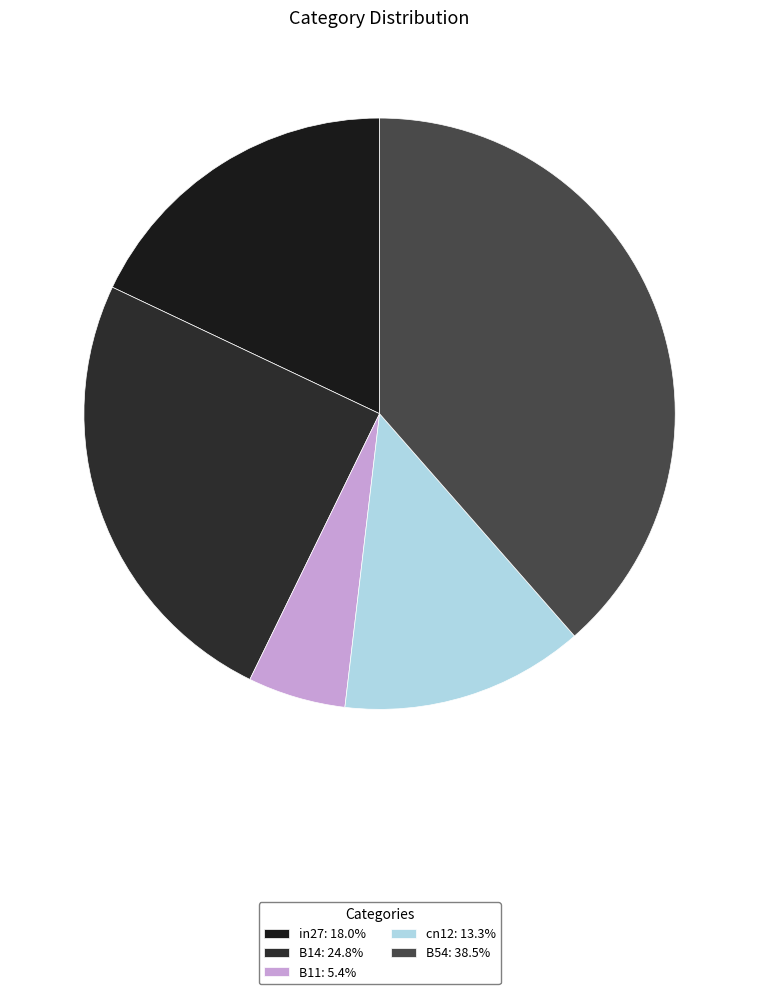

Count the number of slices in the pie.

5